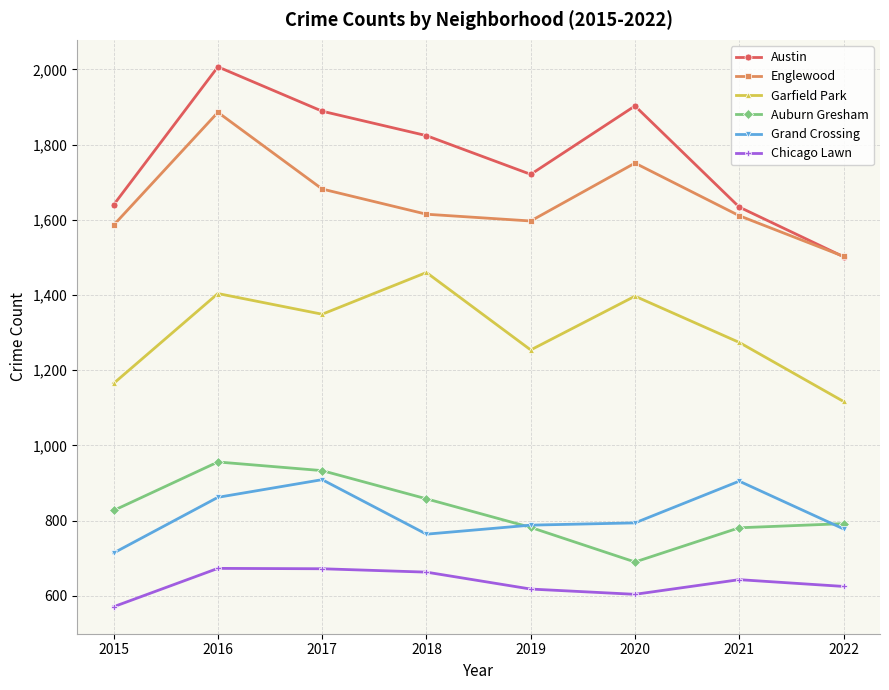

True or false: Auburn Gresham and Garfield Park intersect in this chart.

False